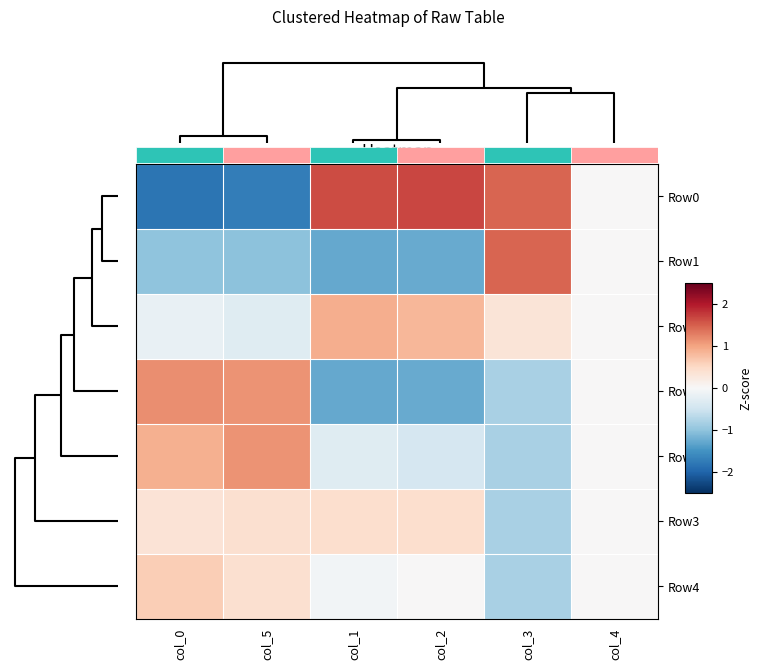

How many values in Row5 are above zero?

2